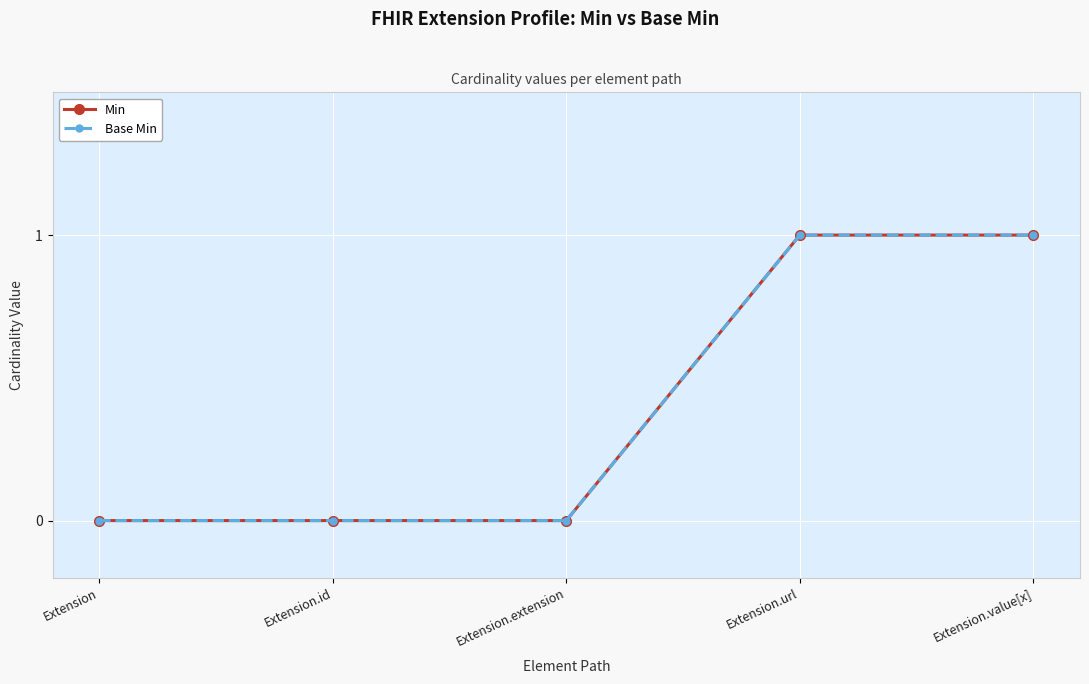

Is the value of Base Min at Extension.value[x] greater than the value of Min at Extension.extension?

Yes